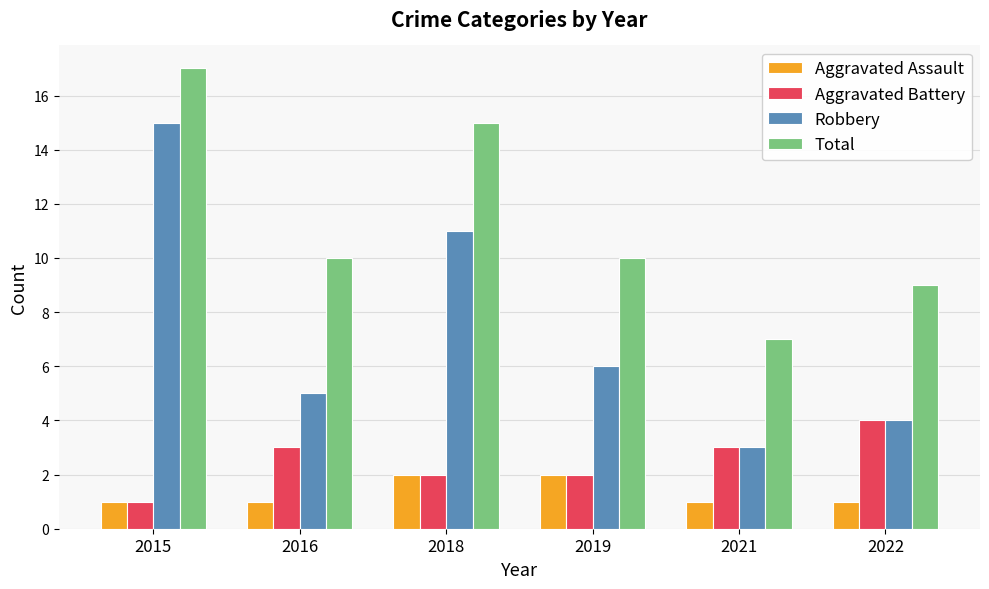

At which label does Aggravated Battery reach its peak?

2022